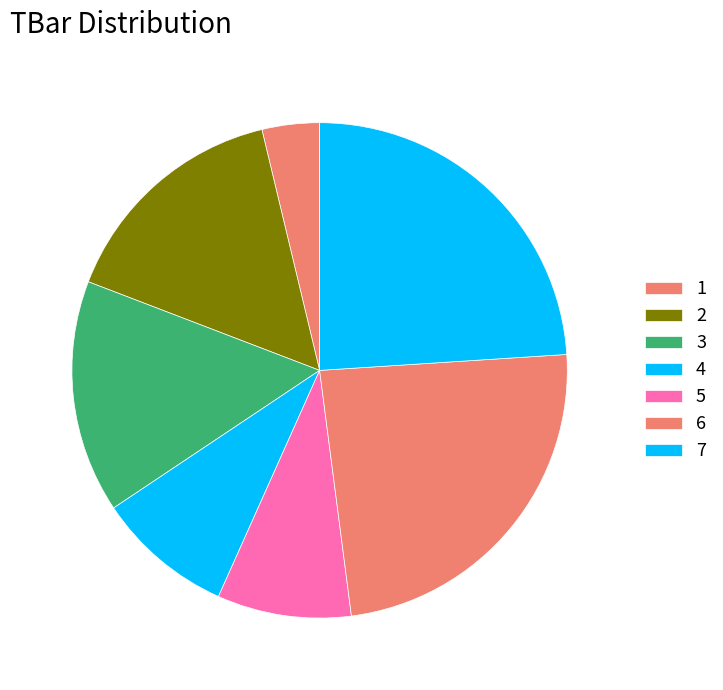

Is it true that 3 is 15% of the pie?

True